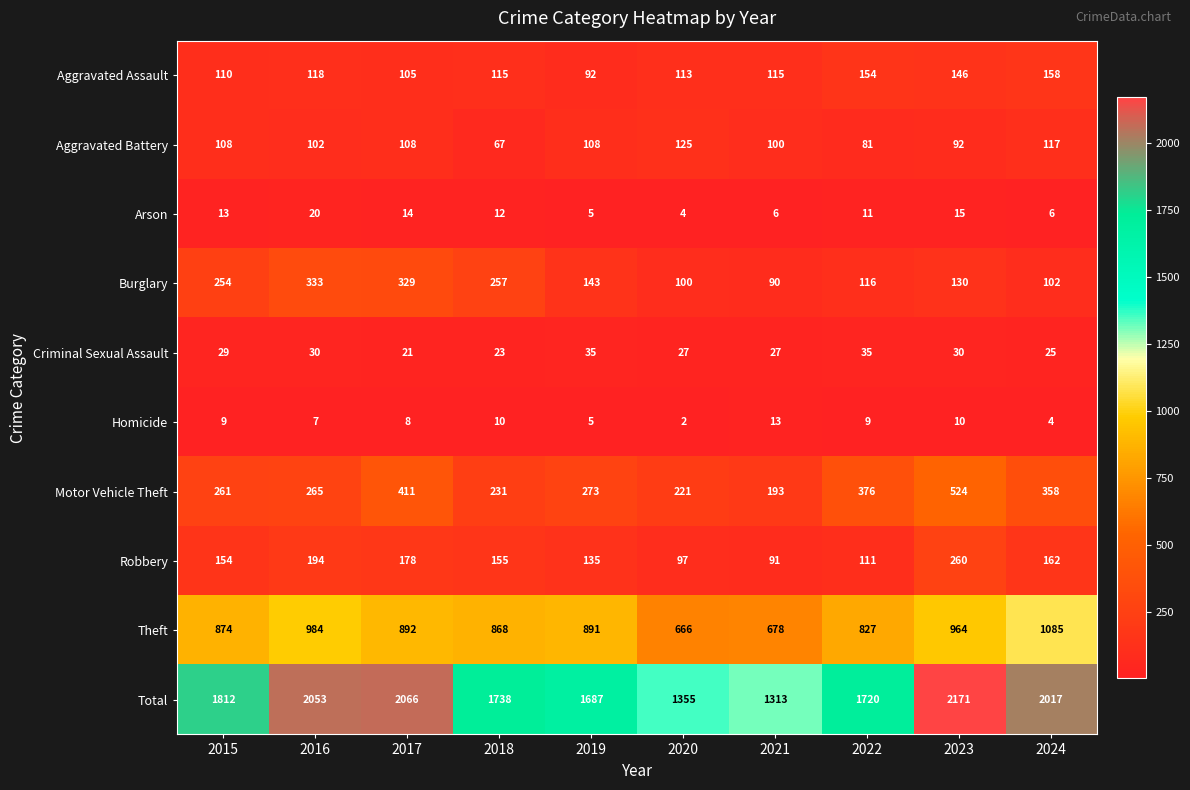

True or false: Burglary has a value of 116 at 2022.

True